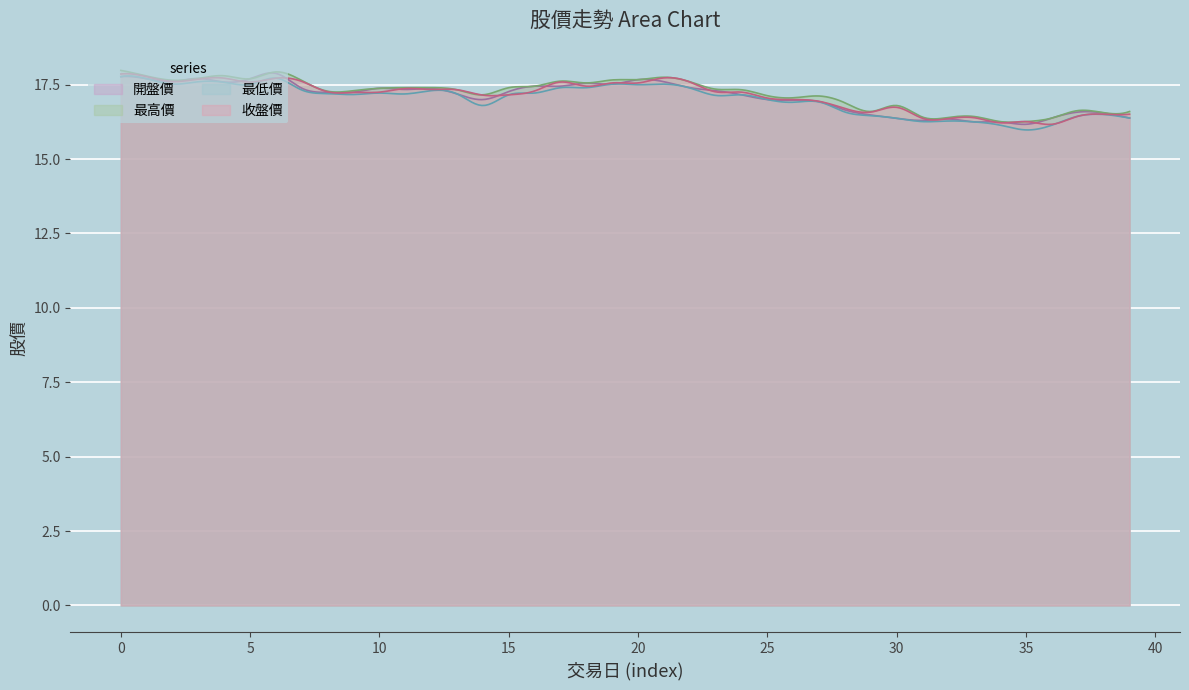

Which series has the largest range (max minus min)?

最低價